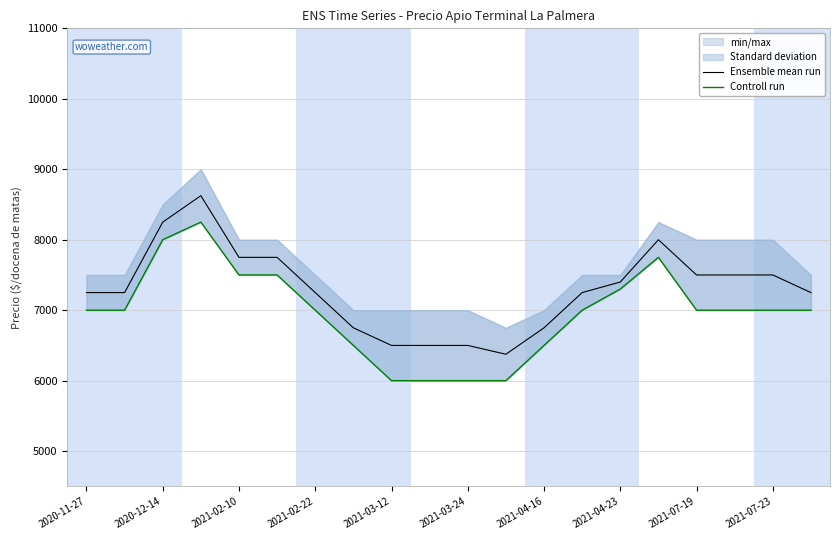

What is the sum of all Ensemble mean run values?

145900